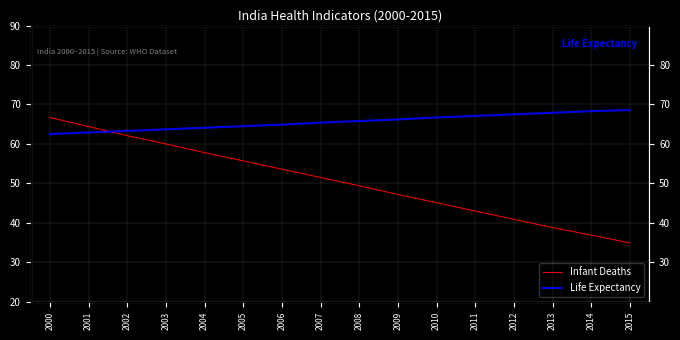

Between 2001 and 2002, which series saw the biggest shift?

Infant Deaths